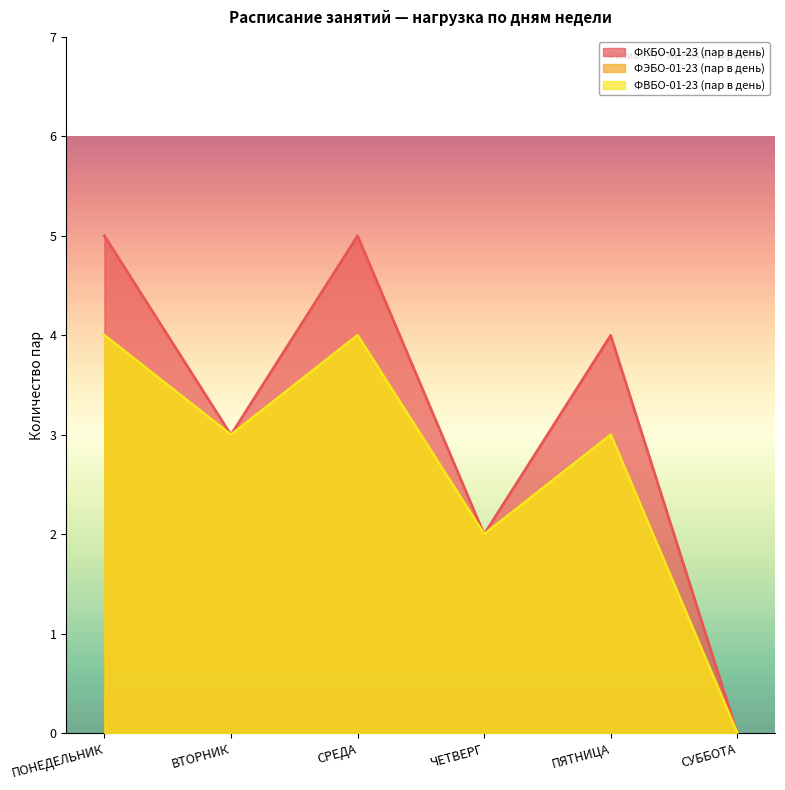

What is the highest value of the ФЭБО-01-23 (пар в день) series?

4